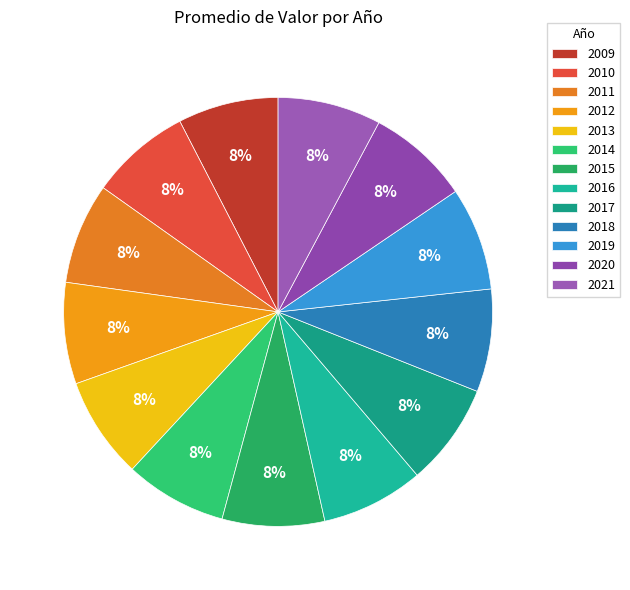

Between 2013 and 2009, which is larger?

2013